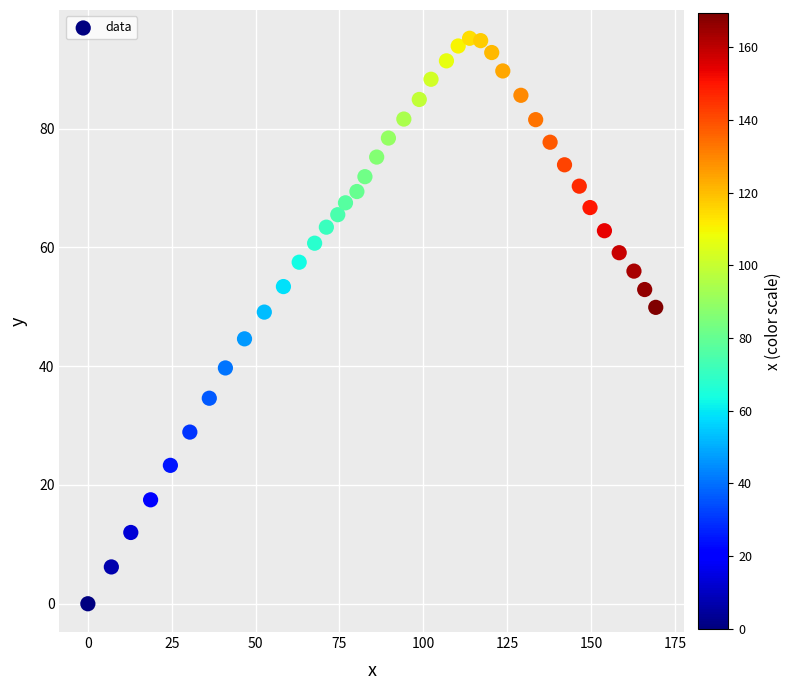

What is the range of X values (max minus min)?

169.3